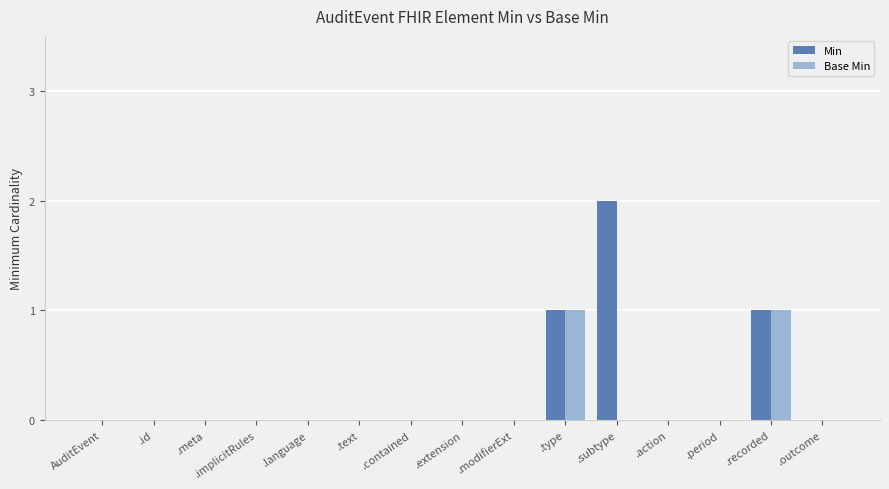

What are all the series names shown in the legend?

Min, Base Min